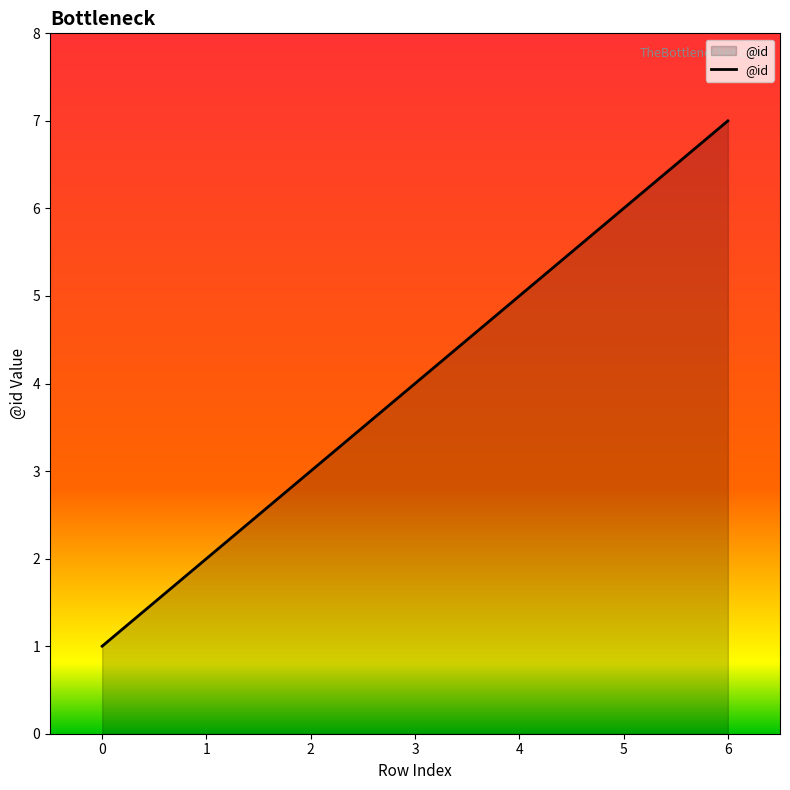

Which label corresponds to the largest value in the chart?

6